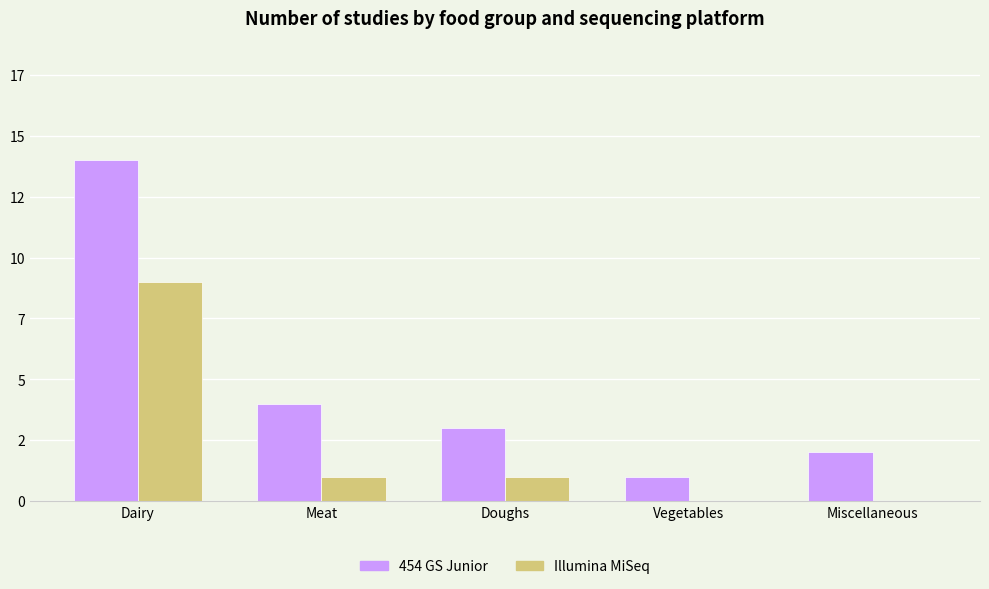

The value of Illumina MiSeq at Vegetables is 5. True or false?

False